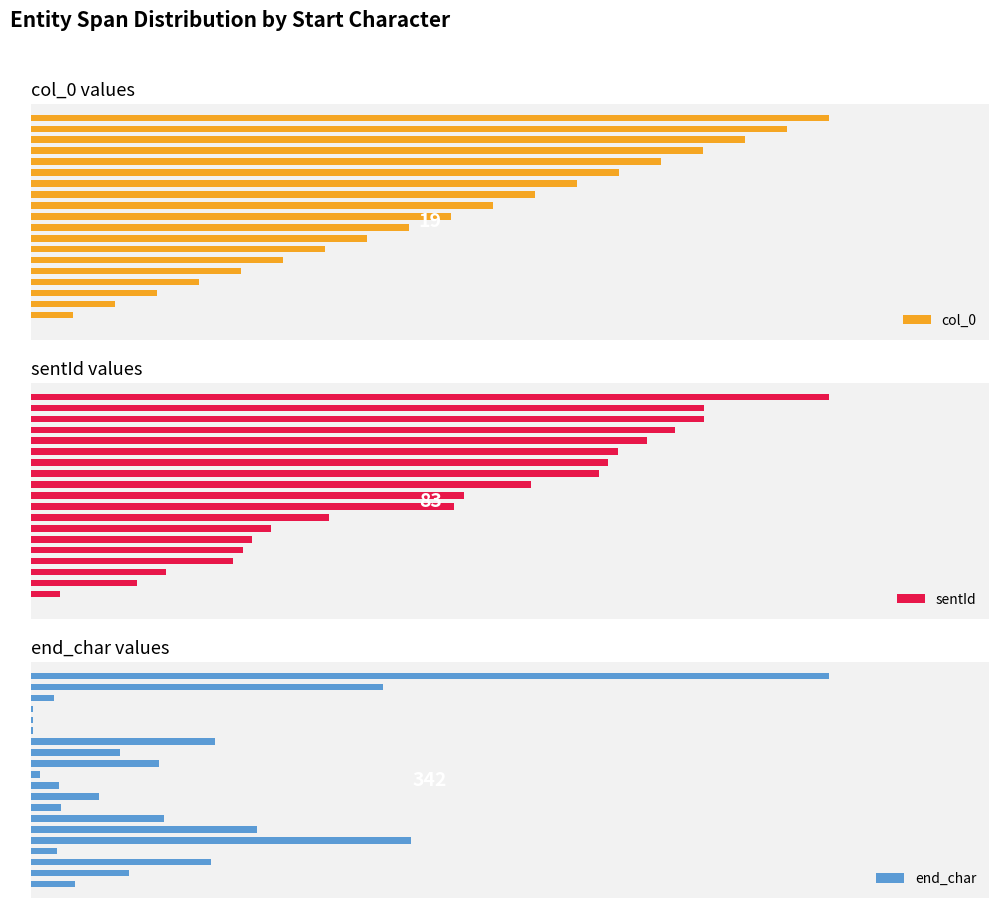

Reading right to left, what are all the values shown in this chart?

col_0: 19	18	17	16	15	14	13	12	11	10	9	8	7	6	5	4	3	2	1	0
sentId: 83	70	70	67	64	61	60	59	52	45	44	31	25	23	22	21	14	11	3	0
end_char: 342	151	10	1	1	1	79	38	55	4	12	29	13	57	97	163	11	77	42	19